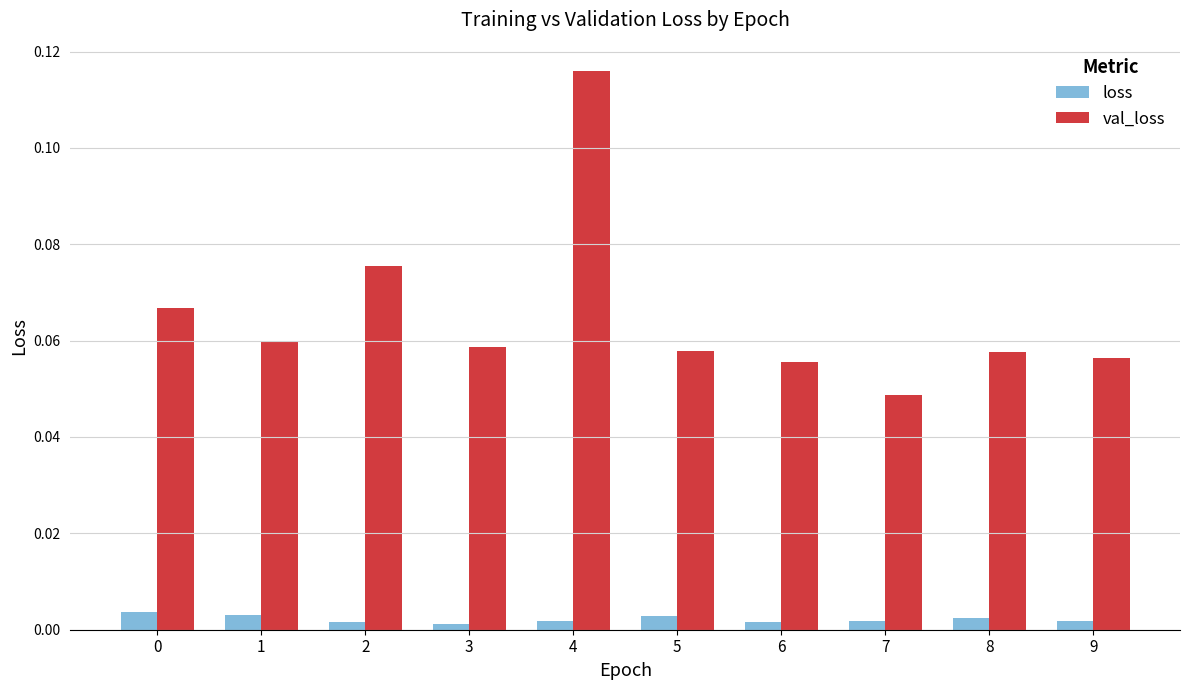

Is the value of loss at 8 greater than the value of val_loss at 7?

No